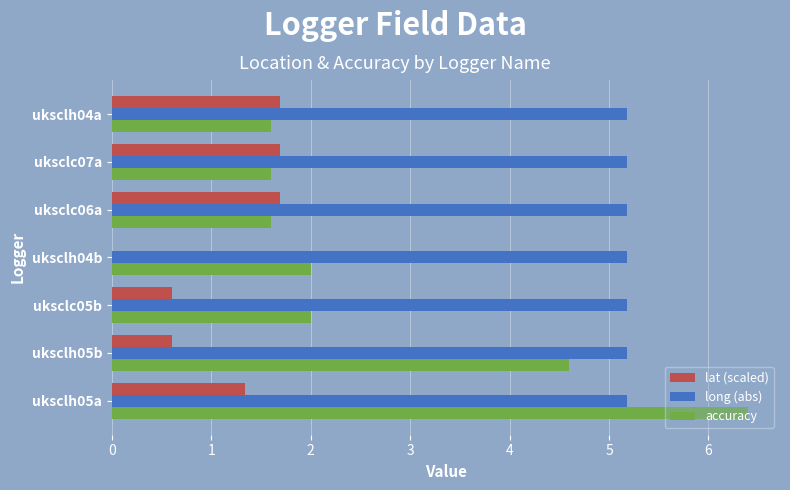

Is the value of accuracy at uksclh04b greater than the value of lat (scaled) at uksclc05b?

Yes